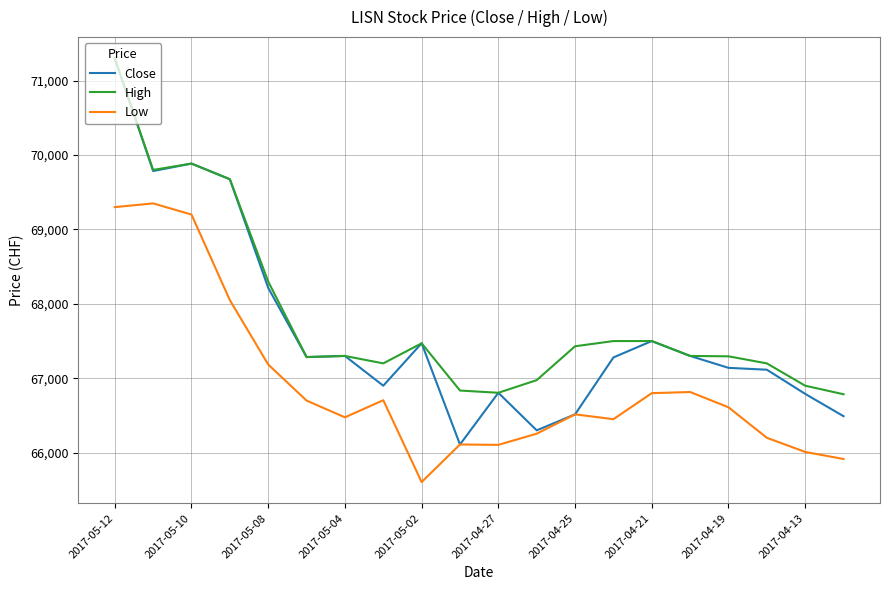

What is the highest value of the Low series?

69350